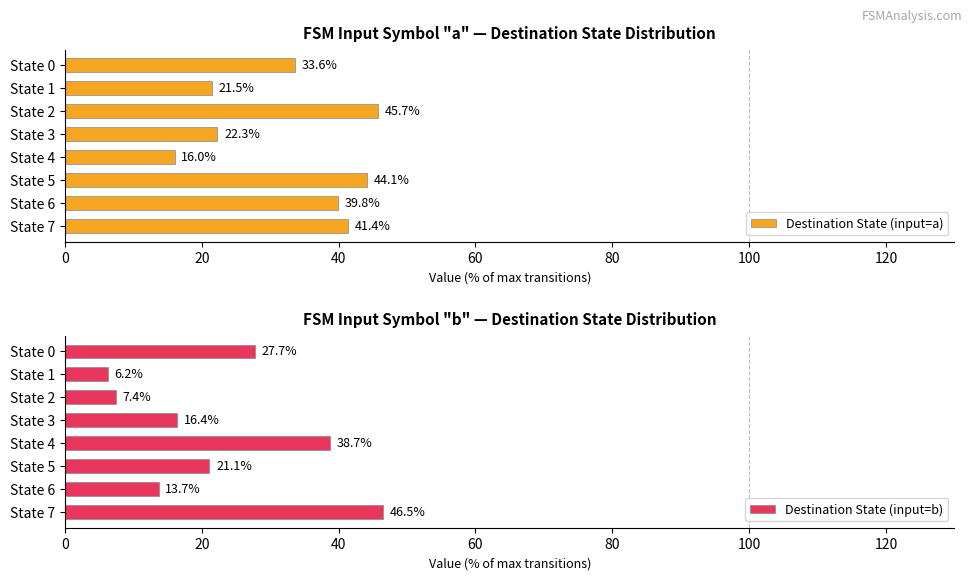

At which label does Destination State (input=b) reach its peak?

State 7